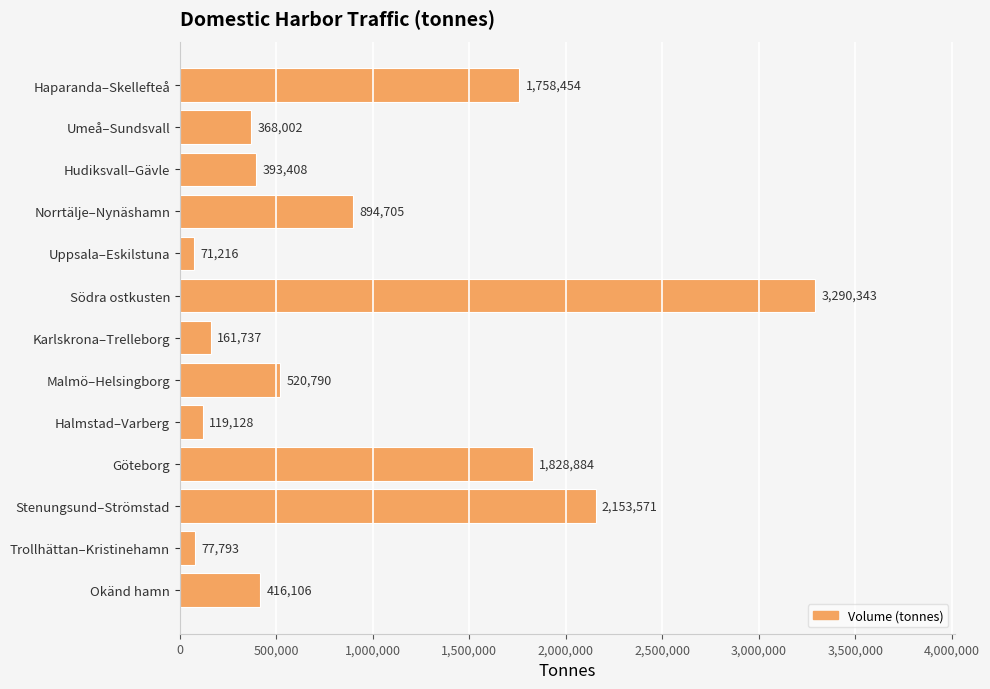

What is the maximum value shown in the chart?

3290343